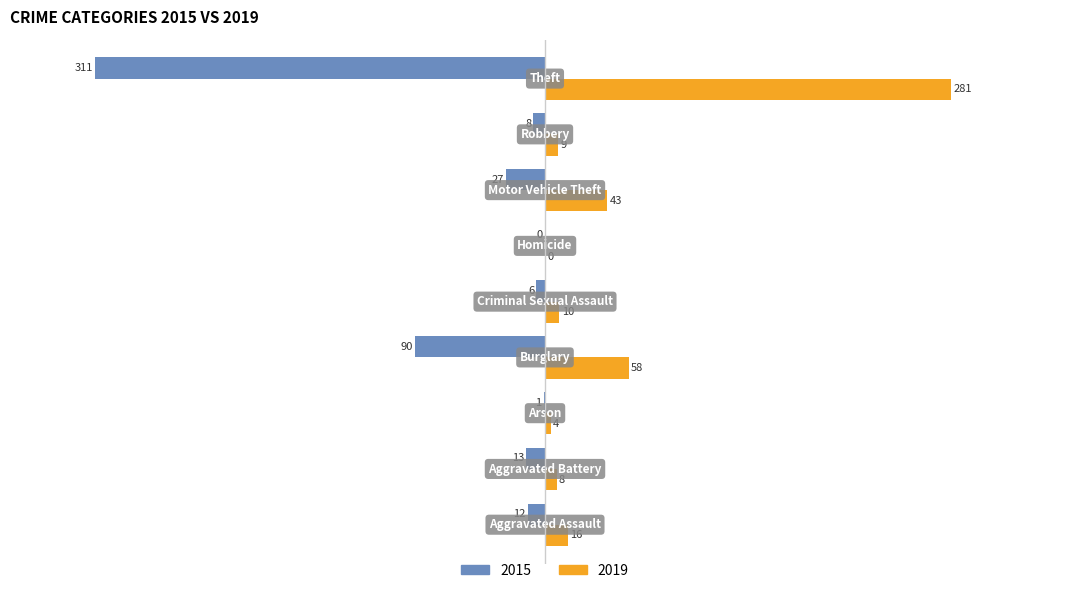

What is the maximum value for 2019?

281